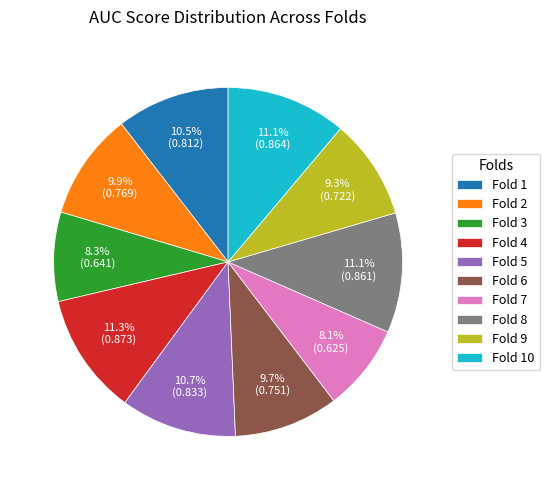

What percentage is NOT represented by Fold 4?

88.7%